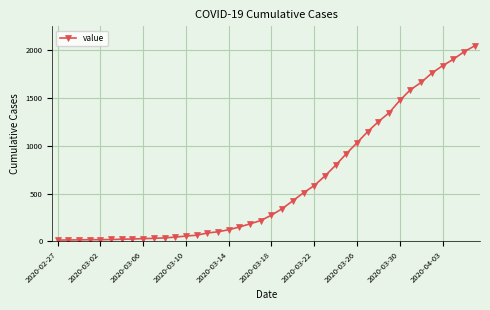

What is the difference between the second highest and minimum values?

1973